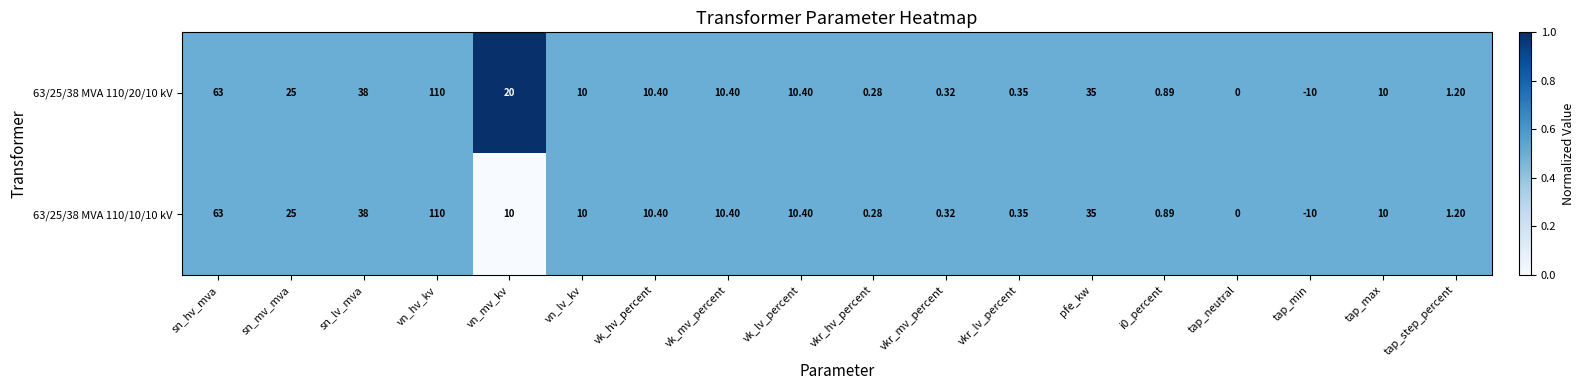

Which category has the highest value in the 63/25/38 MVA 110/20/10 kV series?

vn_hv_kv